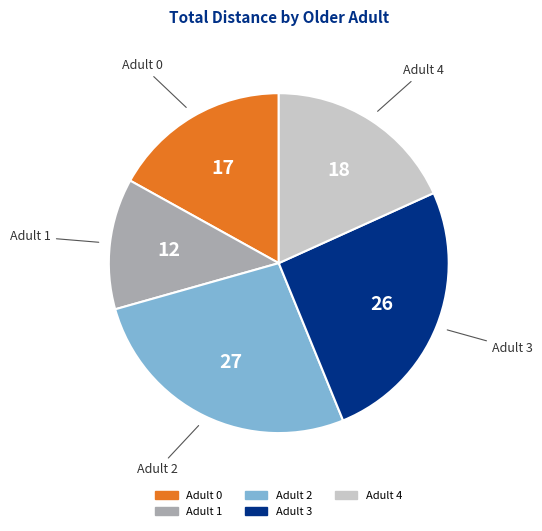

Count the number of slices in the pie.

5